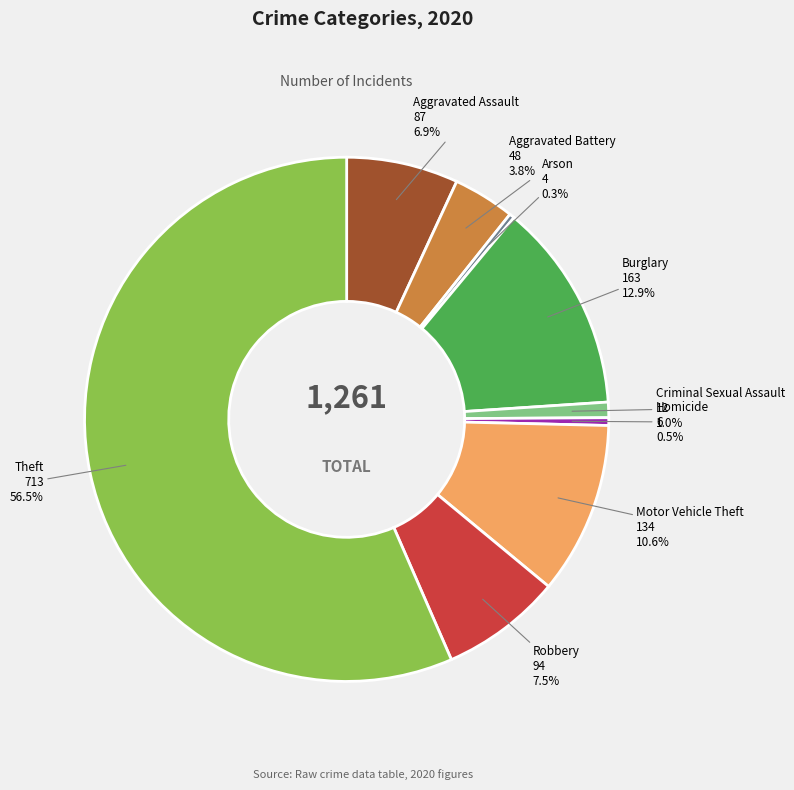

What is the ratio of the value at Criminal Sexual Assault to the value at Aggravated Assault?

0.1